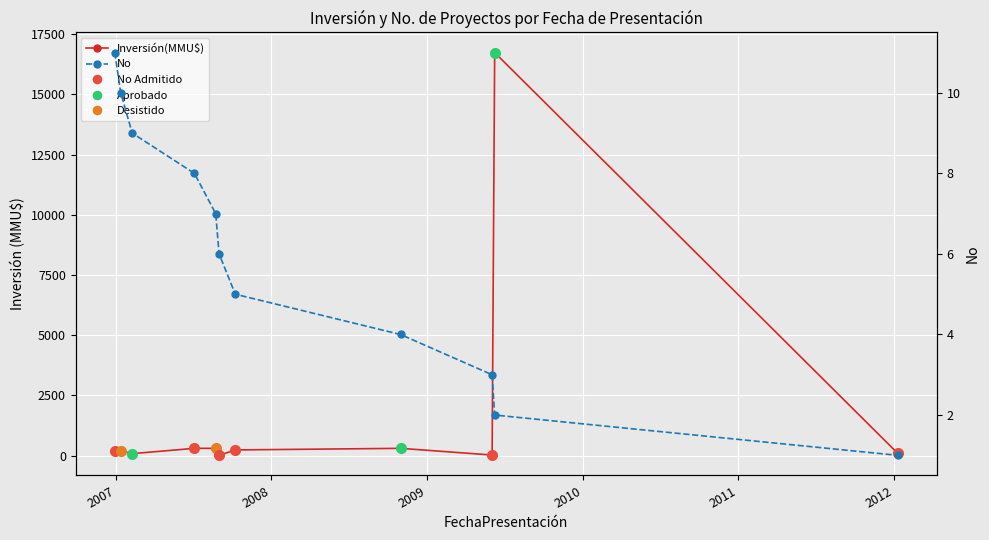

How many lines are shown in the chart?

2